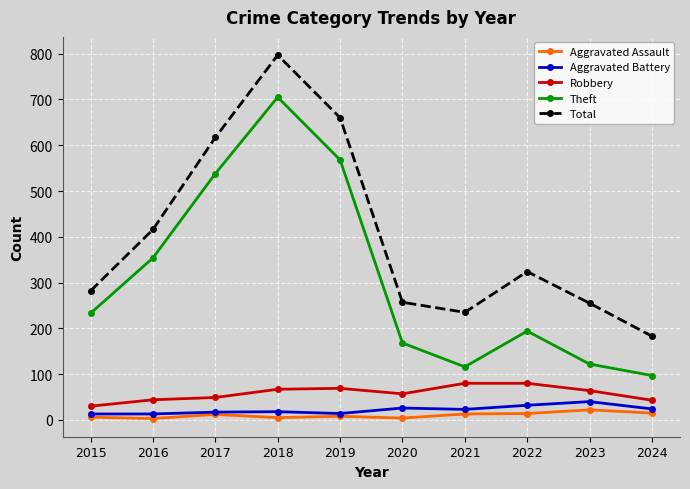

True or false: Theft and Robbery cross at least once.

False